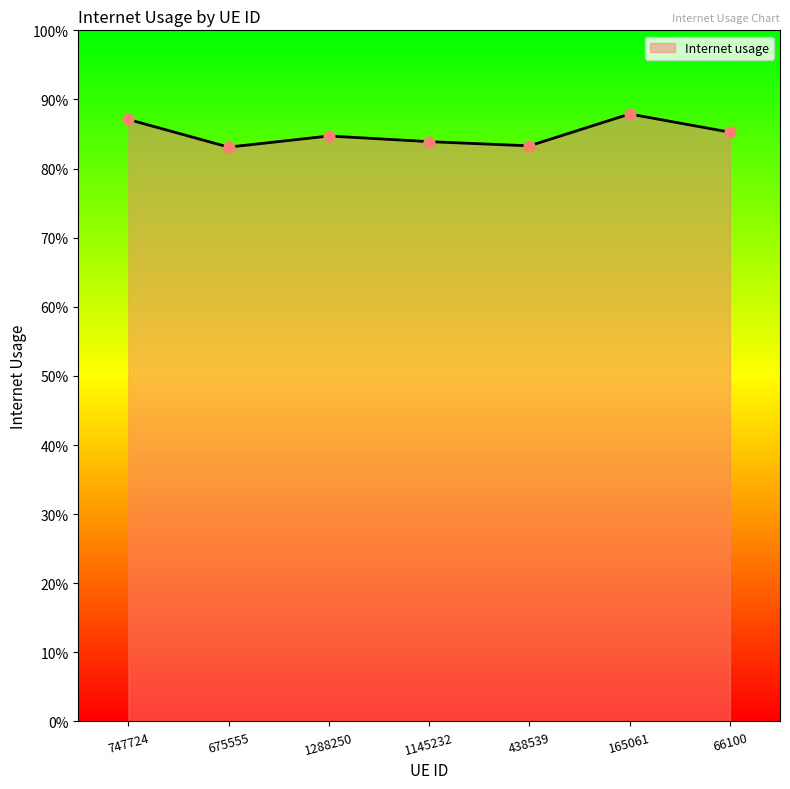

Between 1288250 and 1145232, which is larger?

1288250